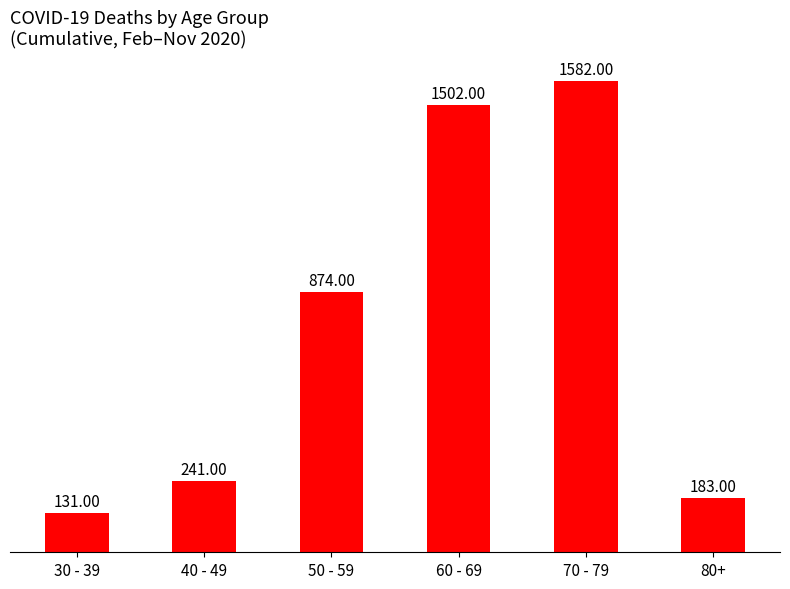

Which category has the highest value across all series?

70 - 79